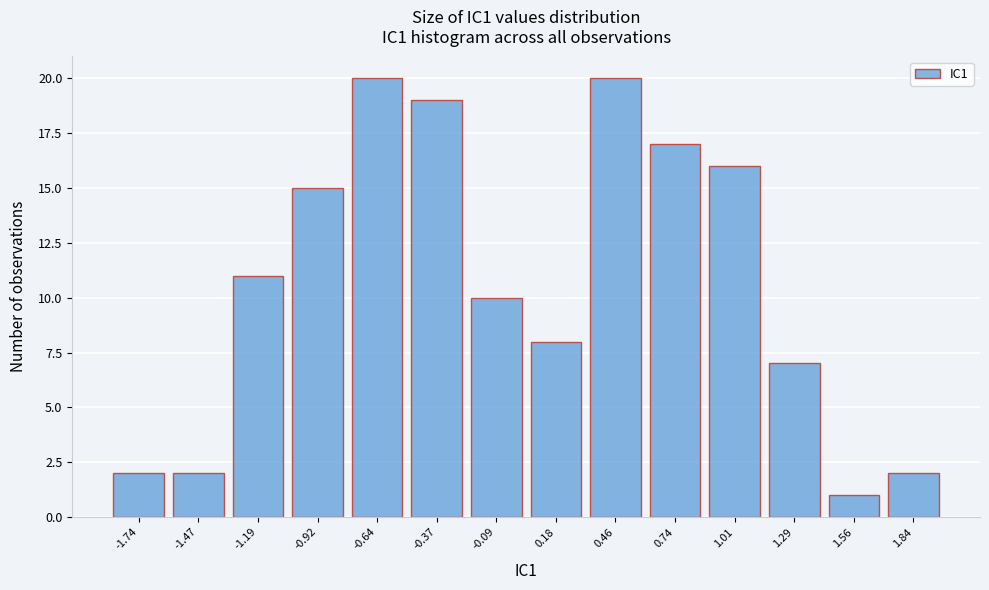

Reading left to right, list every bar in this chart as the range it spans on the x-axis followed by its height. Neither the bar edges nor the heights are printed on the chart, so give them approximately, as read against the axes.

-1.90 to -1.60: 2
-1.60 to -1.35: 2
-1.35 to -1.05: 11
-1.05 to -0.80: 15
-0.80 to -0.50: 20
-0.50 to -0.25: 19
-0.25 to 0.05: 10
0.05 to 0.30: 8
0.30 to 0.60: 20
0.60 to 0.85: 17
0.85 to 1.15: 16
1.15 to 1.40: 7
1.40 to 1.70: 1
1.70 to 1.95: 2